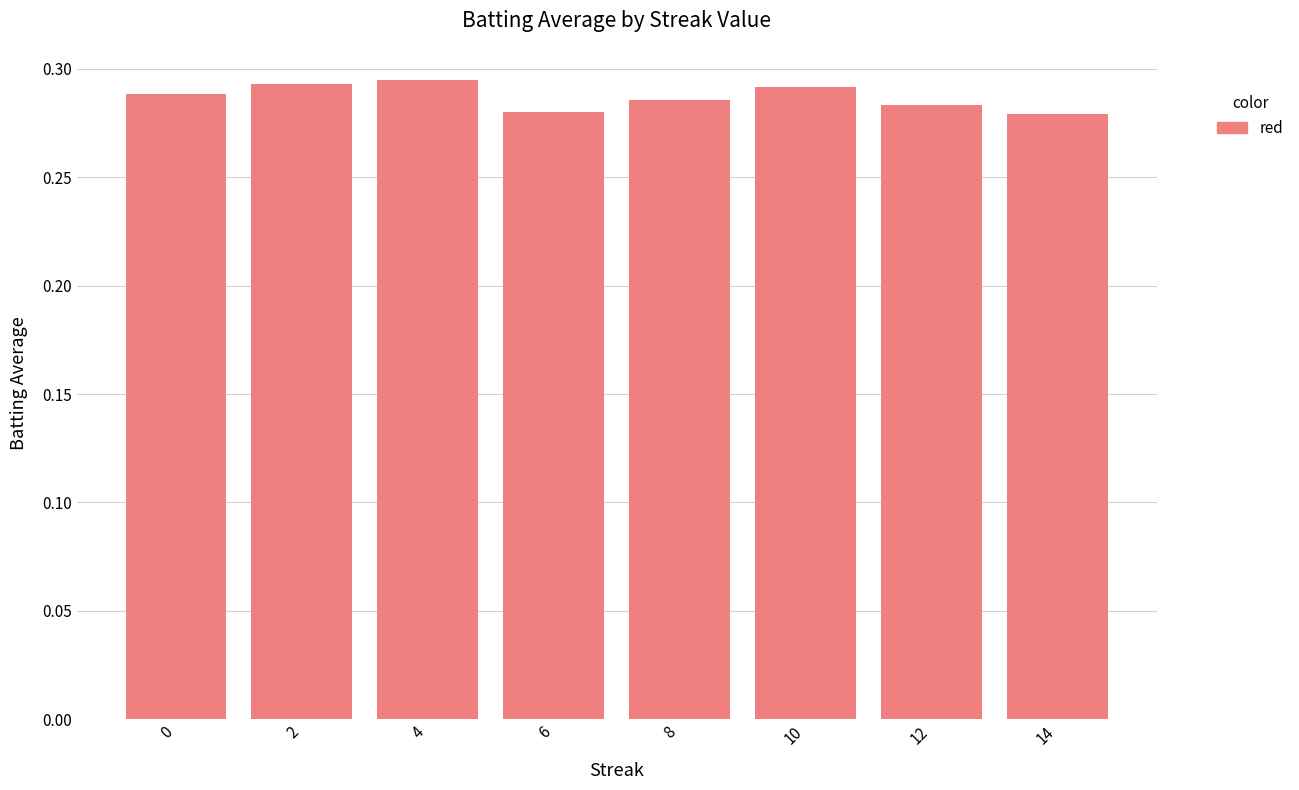

How many values are between 0 and 1?

8